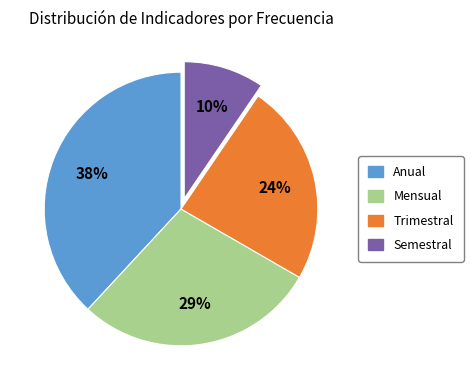

To the nearest percent, what is the average slice percentage?

25%